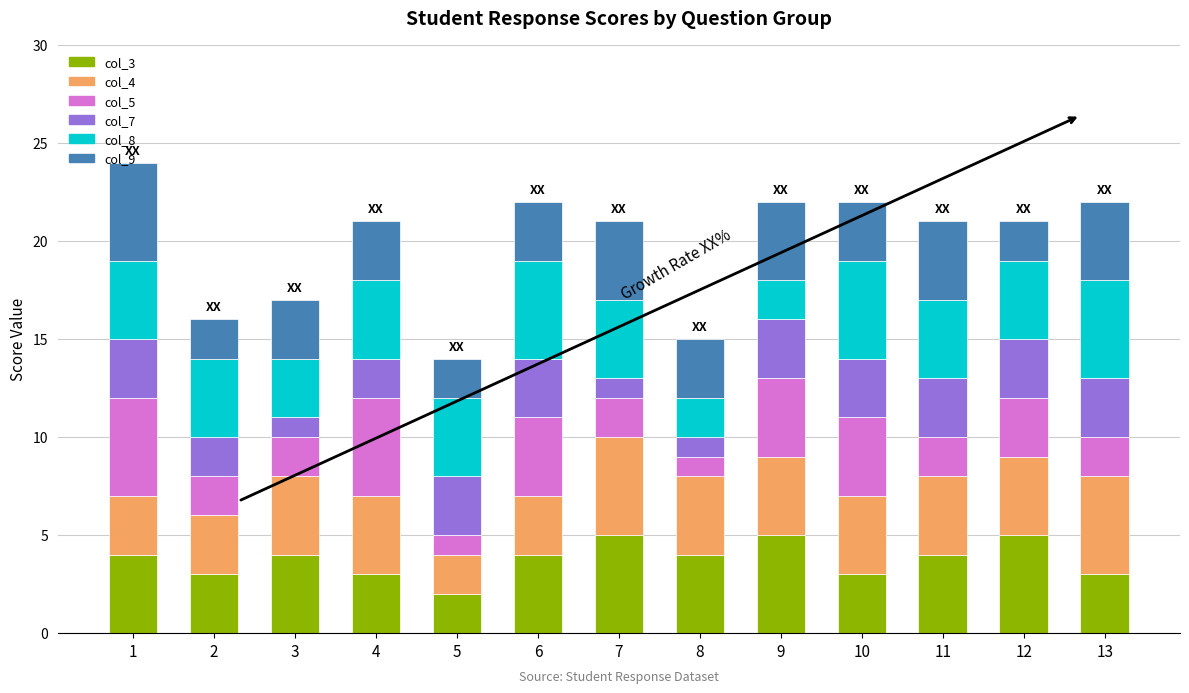

The value of col_3 at 10 is 1. True or false?

False